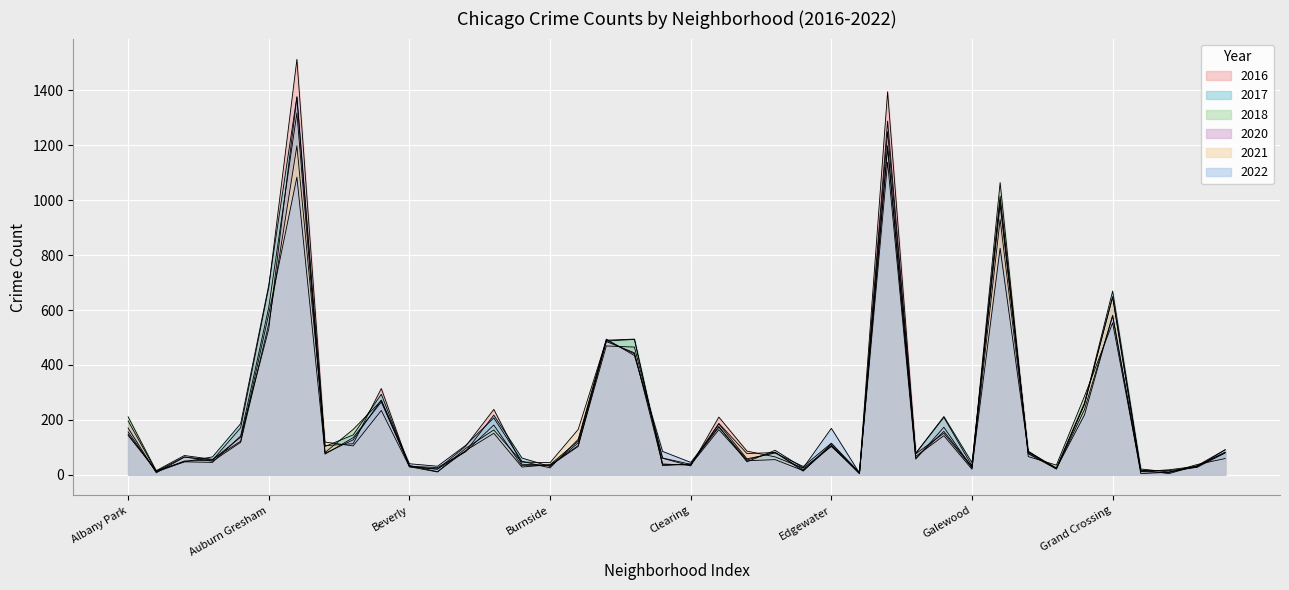

How many lines are shown in the chart?

6